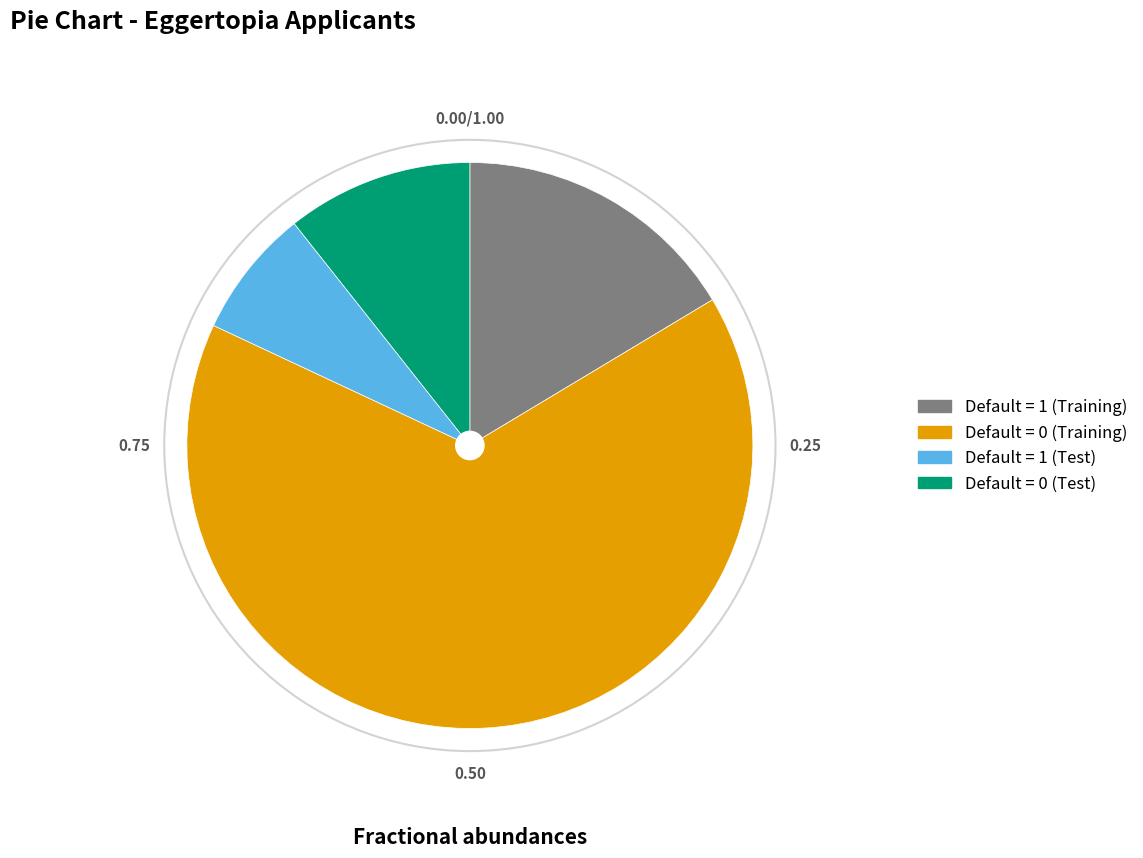

Count the number of slices in the pie.

4